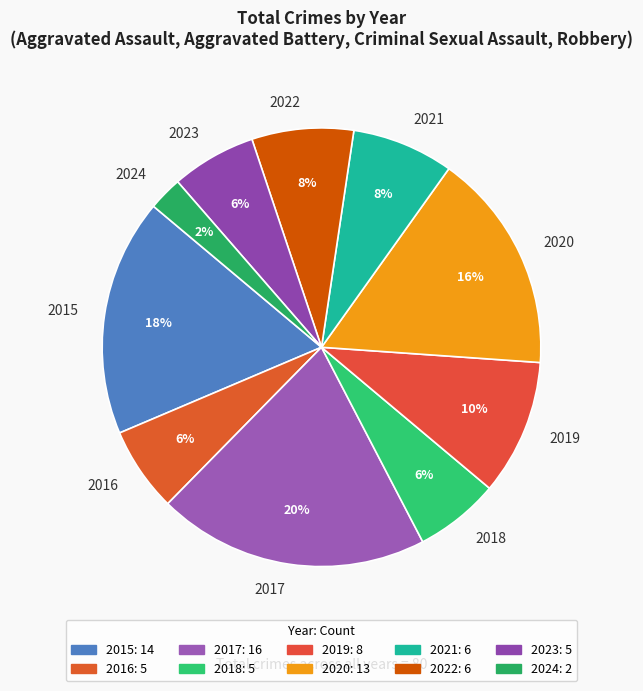

Is there a majority slice in this chart?

No